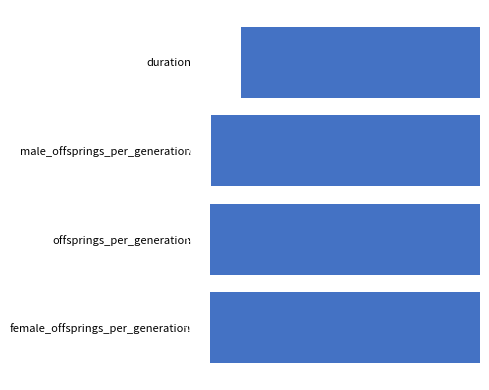

At which category does the chart reach its peak across all series?

duration